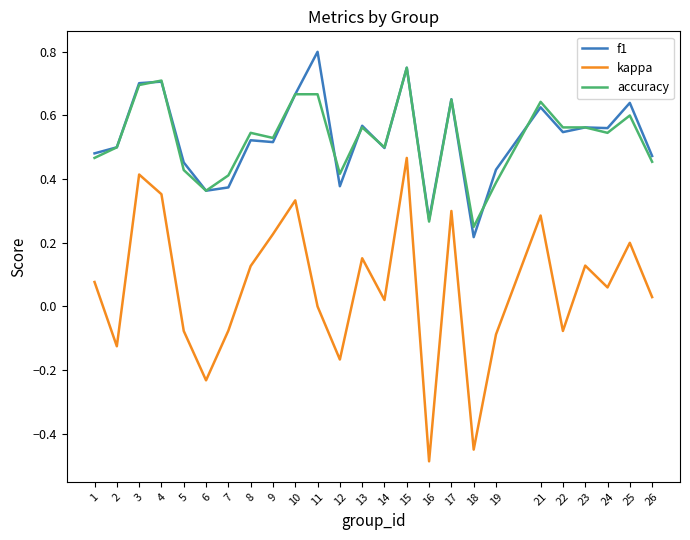

True or false: kappa and accuracy cross at least once.

False